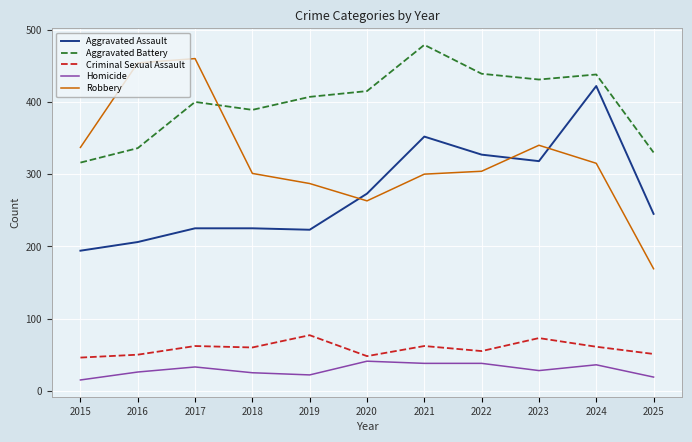

At 2024, list the series in order from largest to smallest.

Aggravated Battery, Aggravated Assault, Robbery, Criminal Sexual Assault, Homicide